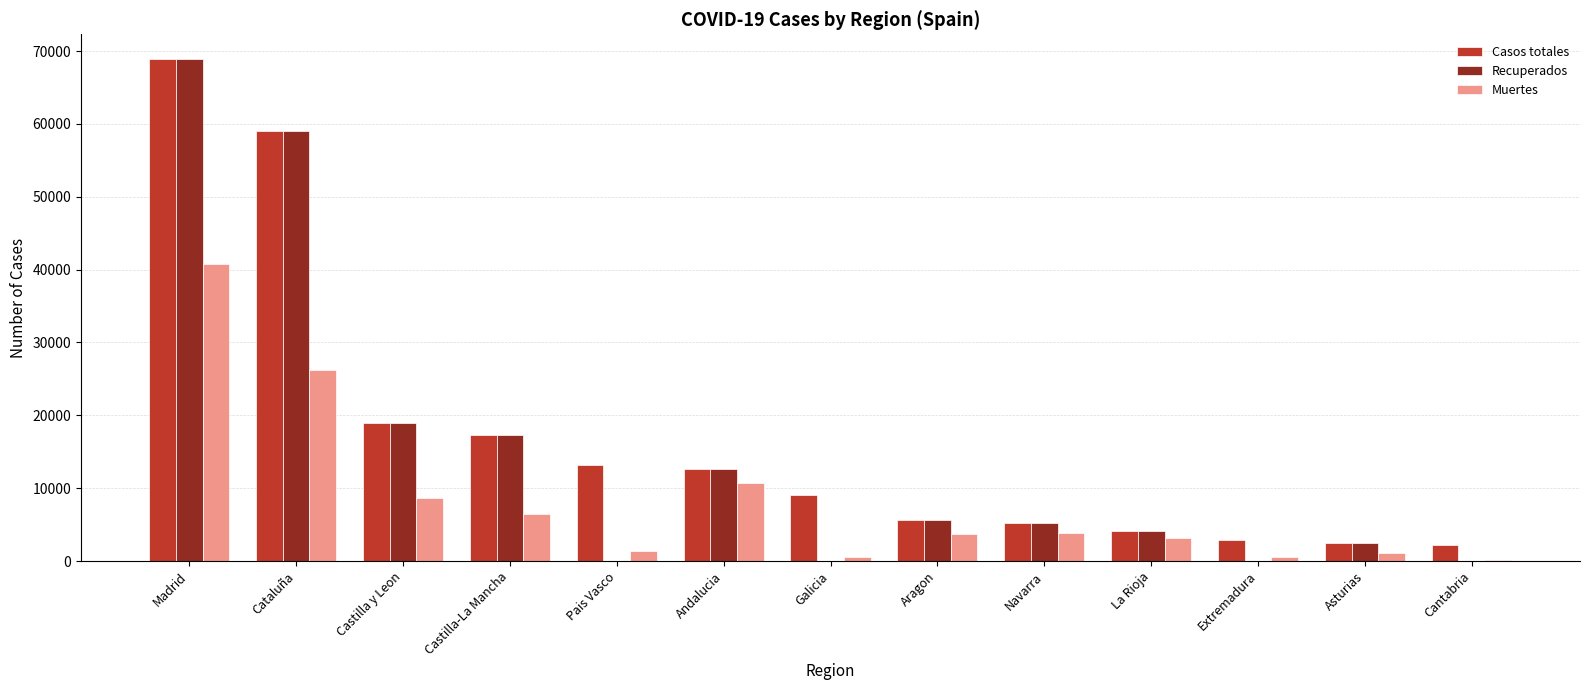

At which category is the sum across all series the highest?

Madrid